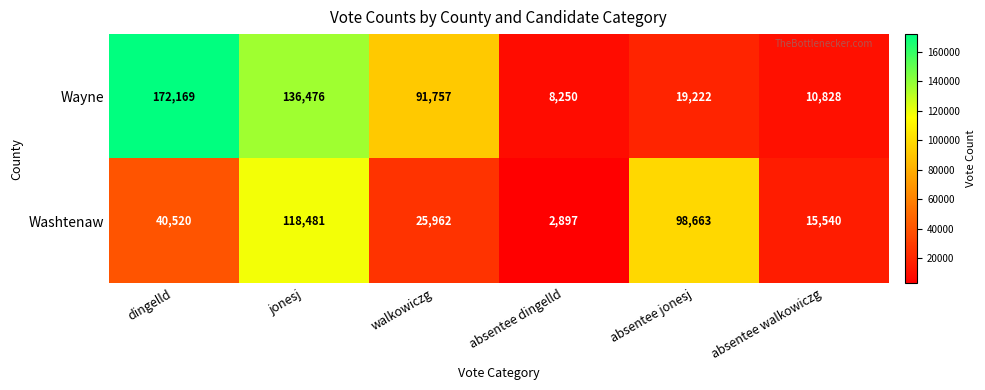

What is the maximum value shown in the chart?

172169